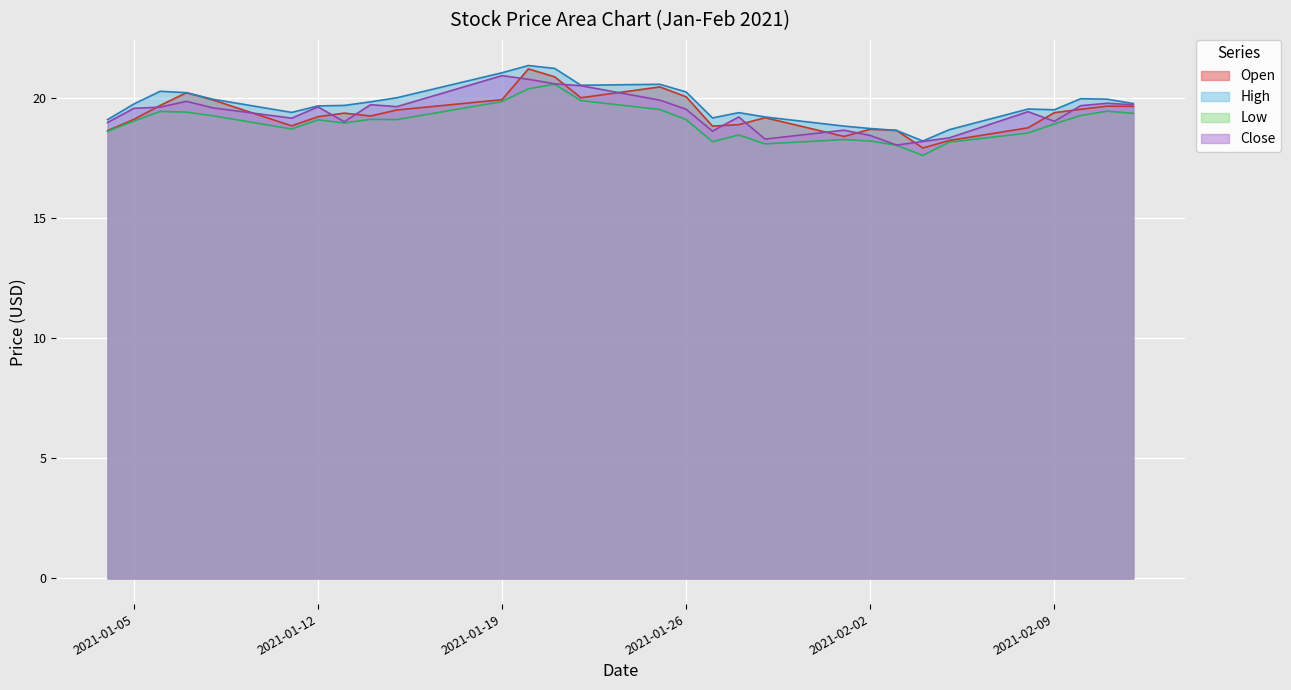

Which category has the highest value in the High series?

2021-01-20